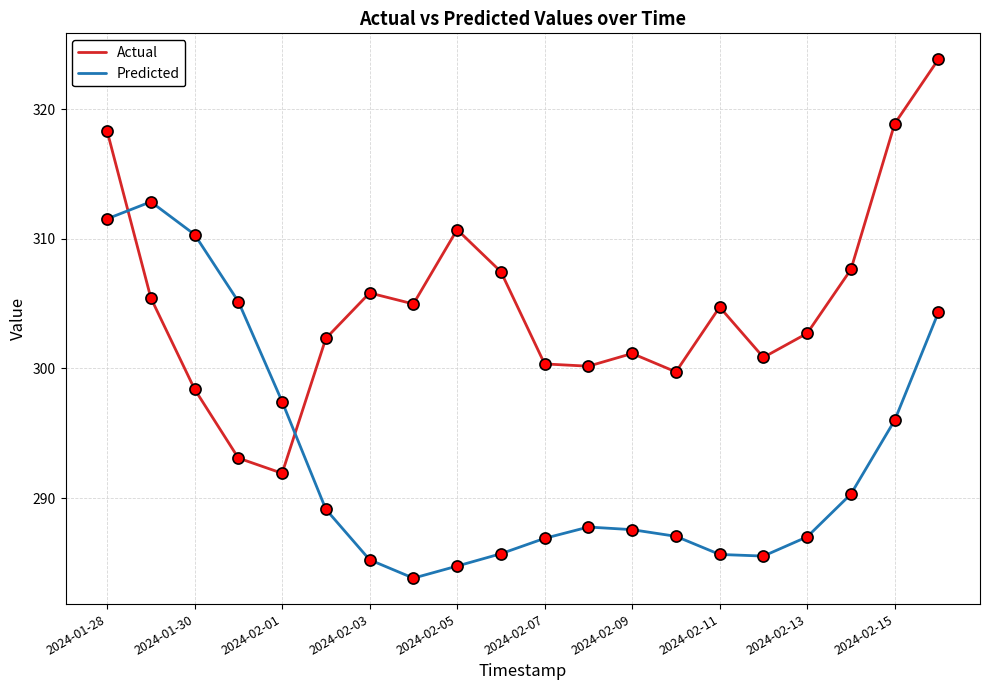

What is the smallest value displayed?

283.8